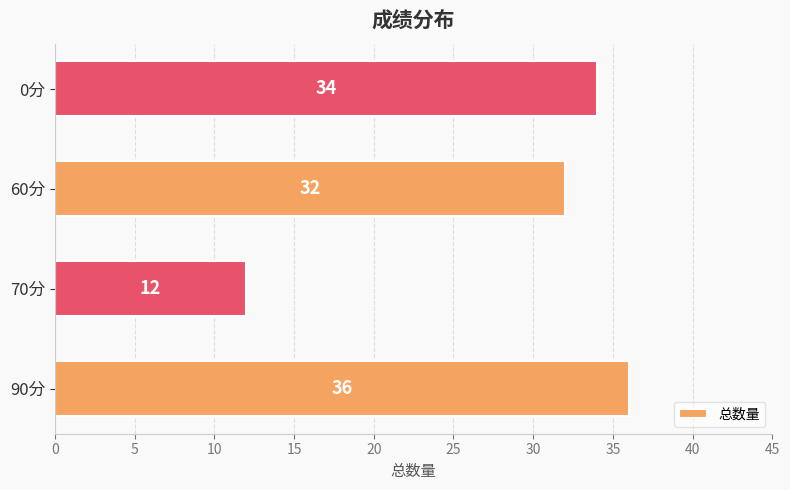

How many bars are there in total?

4